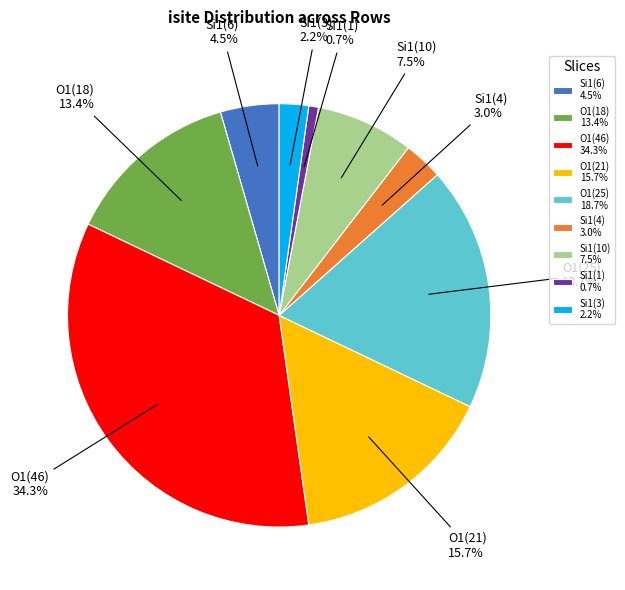

Between O1(18) 13.4% and O1(46) 34.3%, which is larger?

O1(46) 34.3%